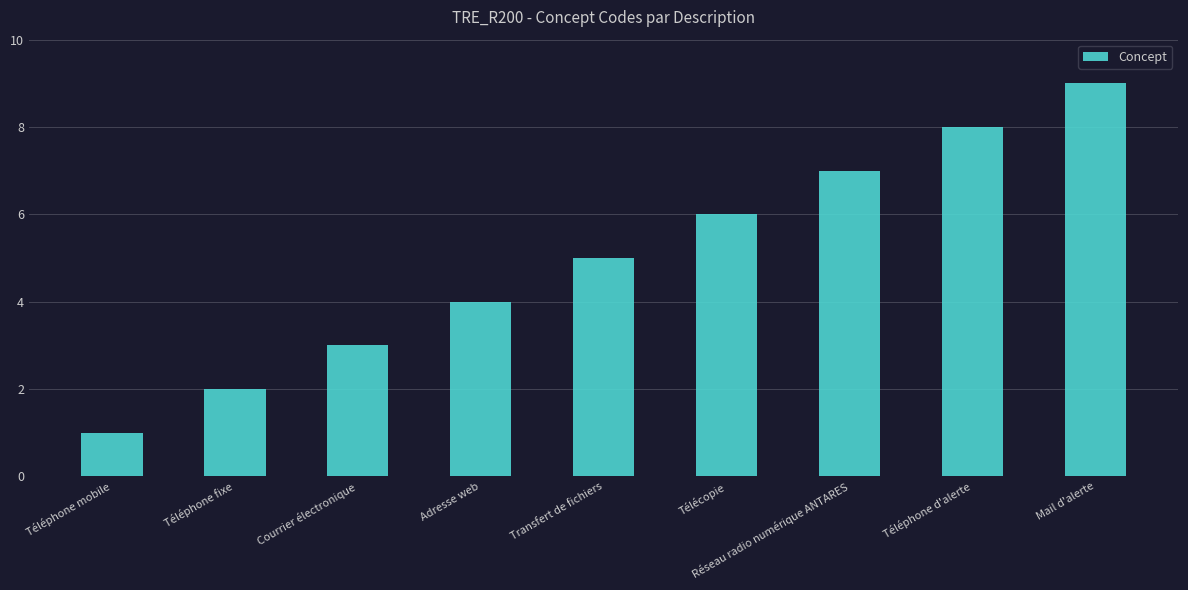

At which label is the value closest to 5?

Transfert de fichiers